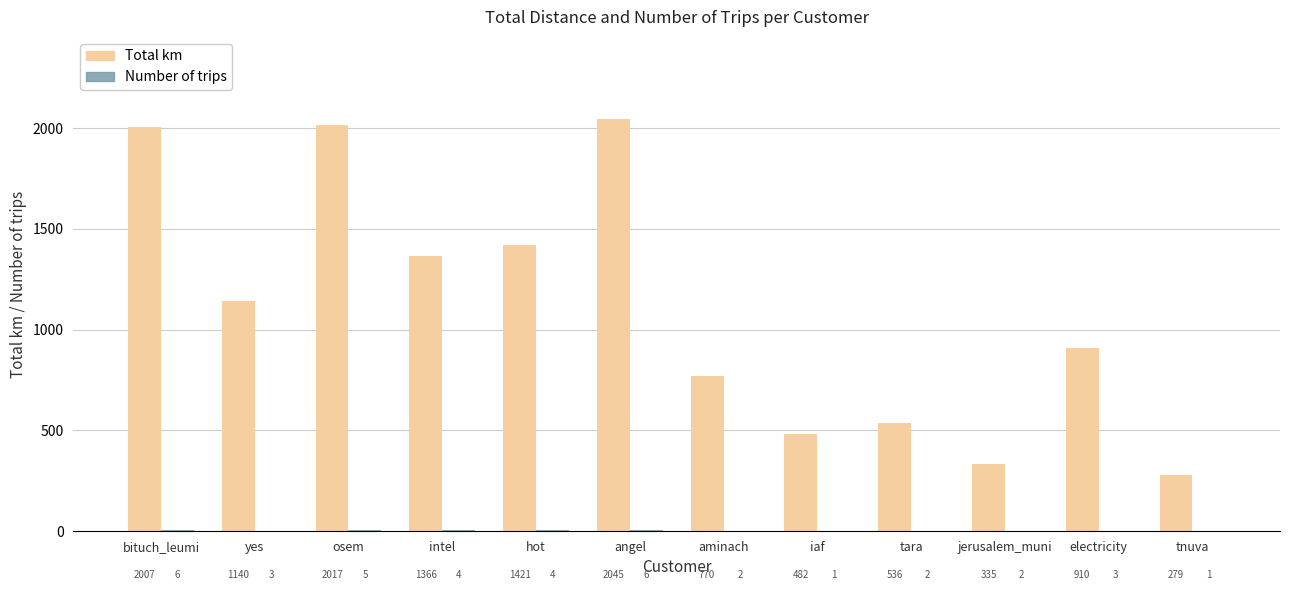

What is the greatest value displayed?

2044.6